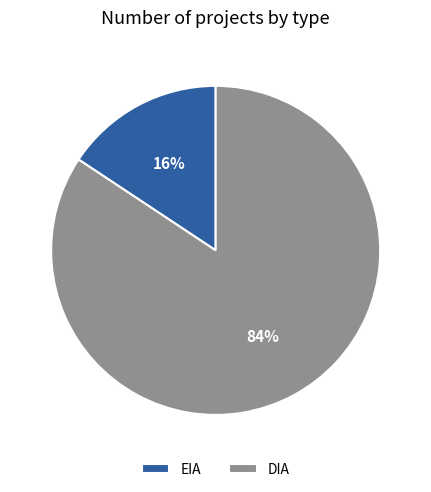

Is there any slice that represents more than half of the pie?

Yes